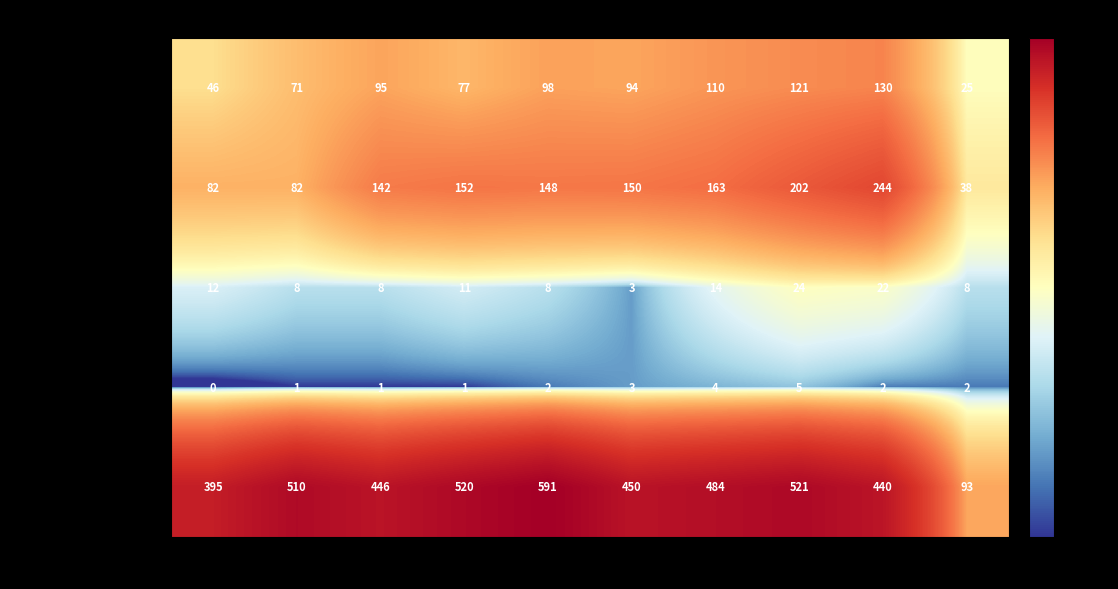

Count the number of categories in the chart.

10